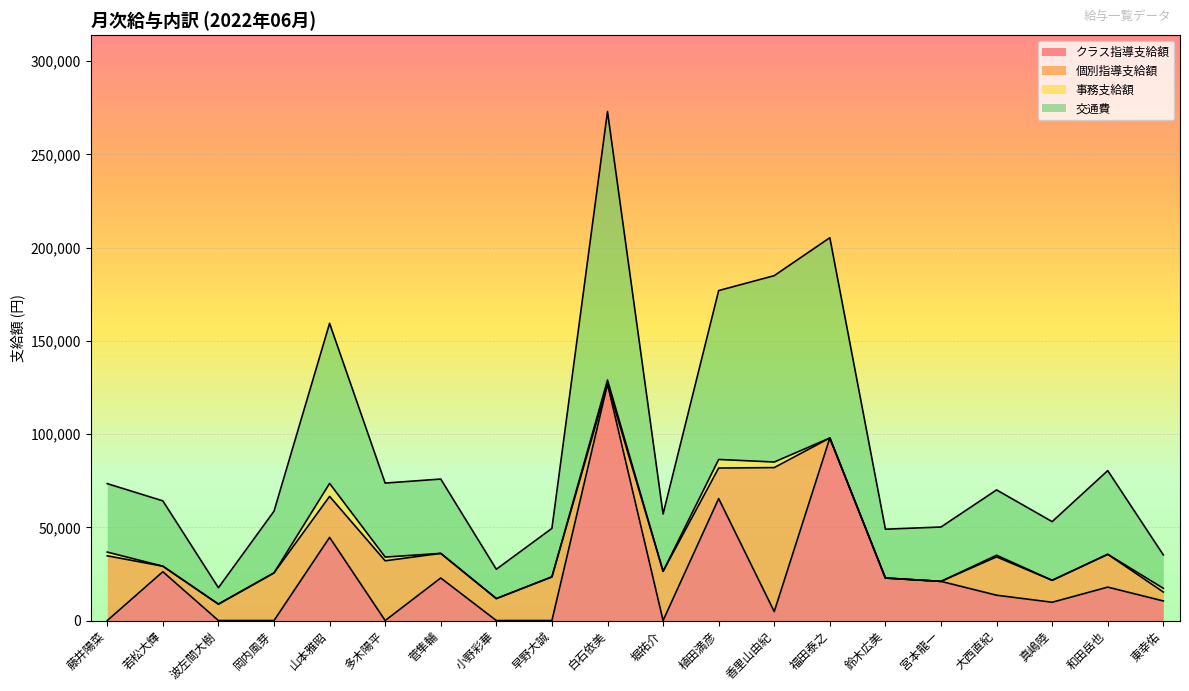

What position from the left is 宮本龍一?

16